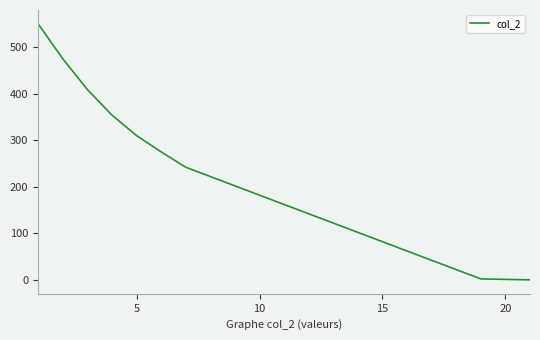

What is the difference between the maximum and minimum values?

550